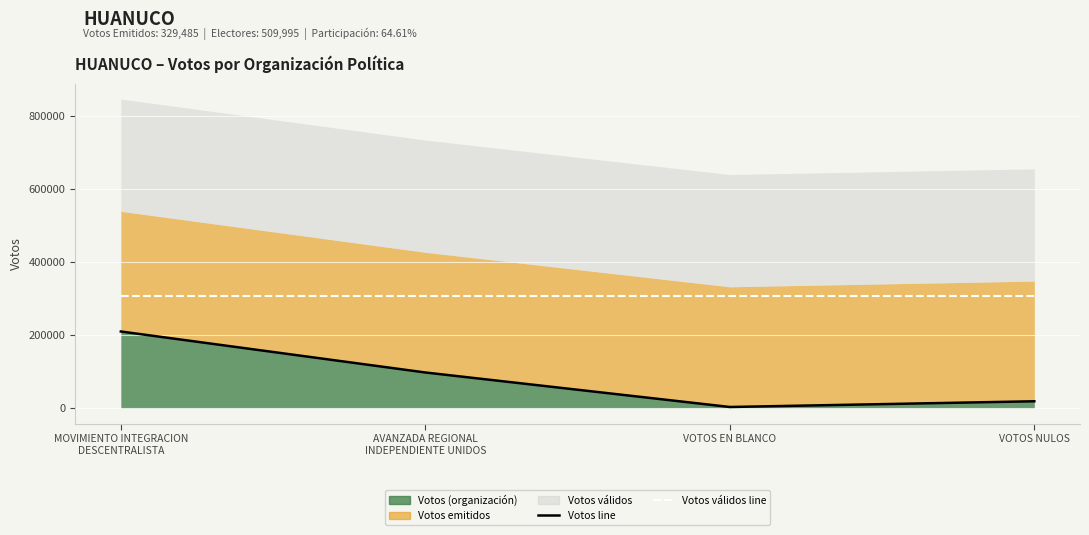

Is it true that Votos válidos equals 124805 at VOTOS NULOS?

False